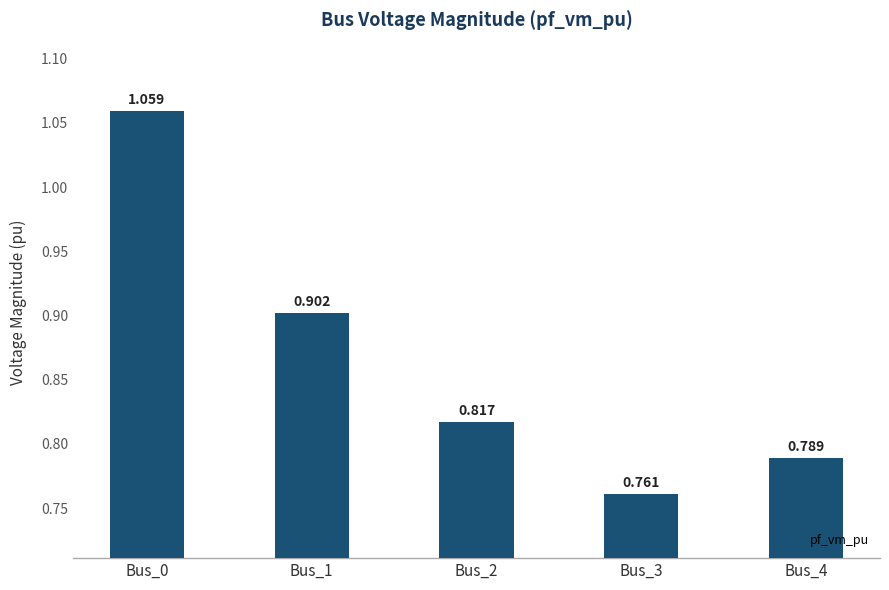

List the labels in order of value, largest first.

Bus_0, Bus_1, Bus_2, Bus_4, Bus_3